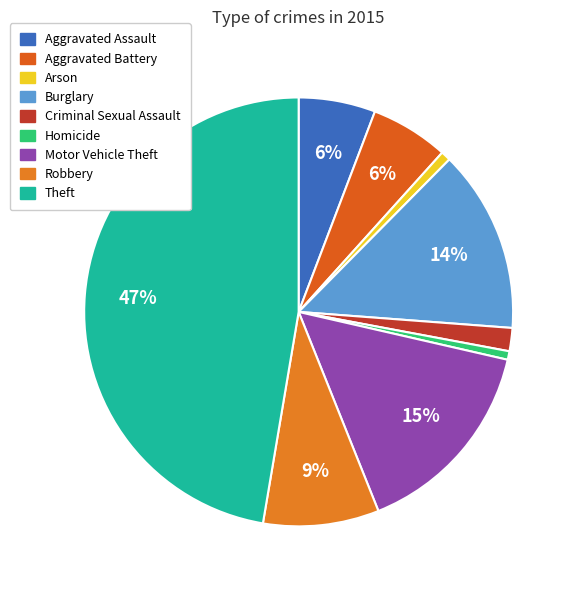

The Motor Vehicle Theft slice represents 25% of the pie. True or false?

False